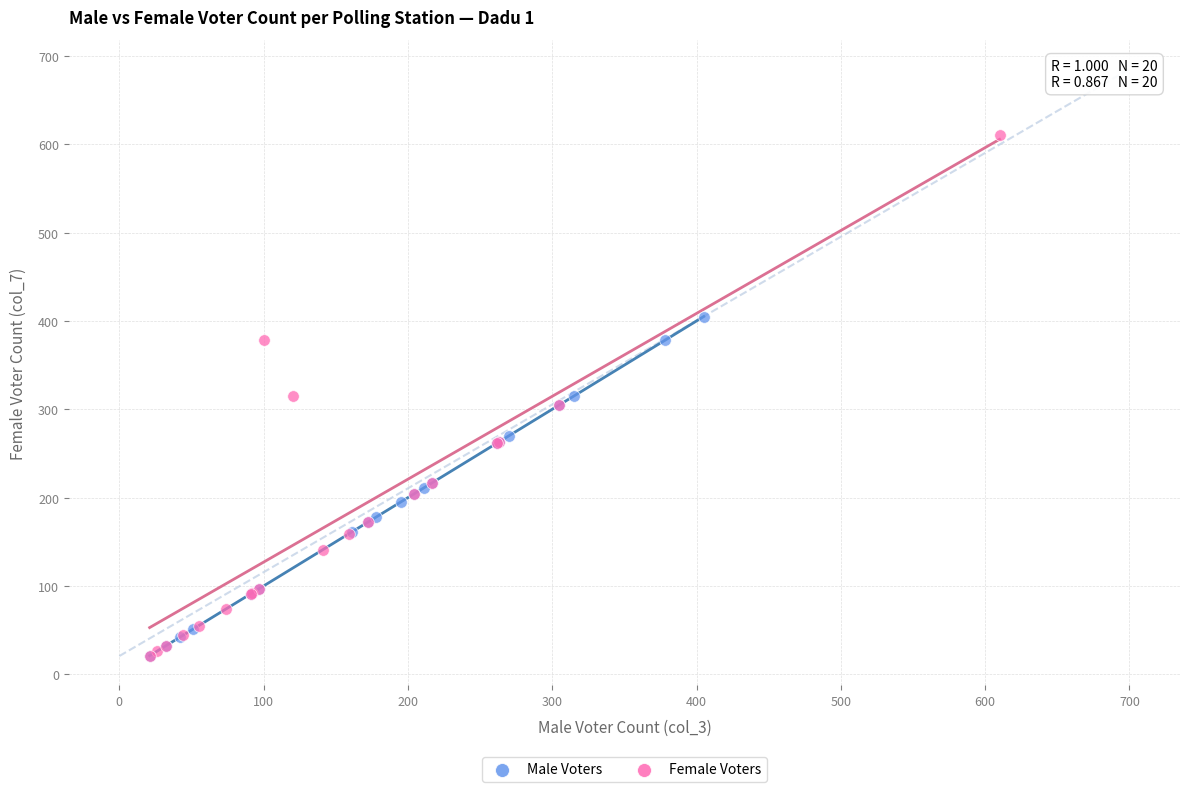

Which series has the widest spread of Y values?

Female Voters